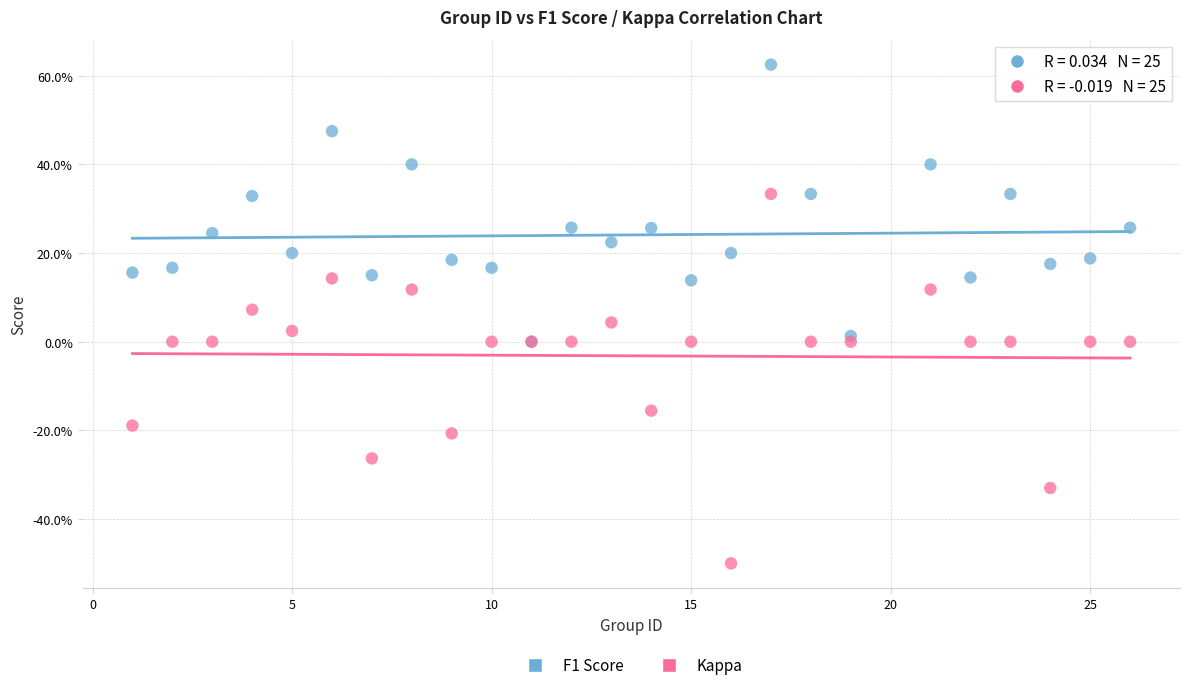

What are all the series names shown in the legend?

F1 Score, Kappa